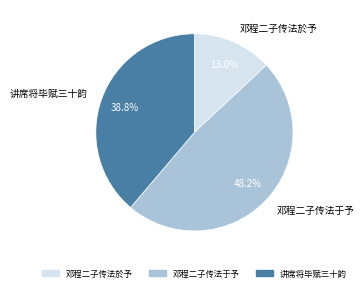

Is the sum of 邓程二子传法於予 and 讲席将毕赋三十韵 greater than half?

Yes